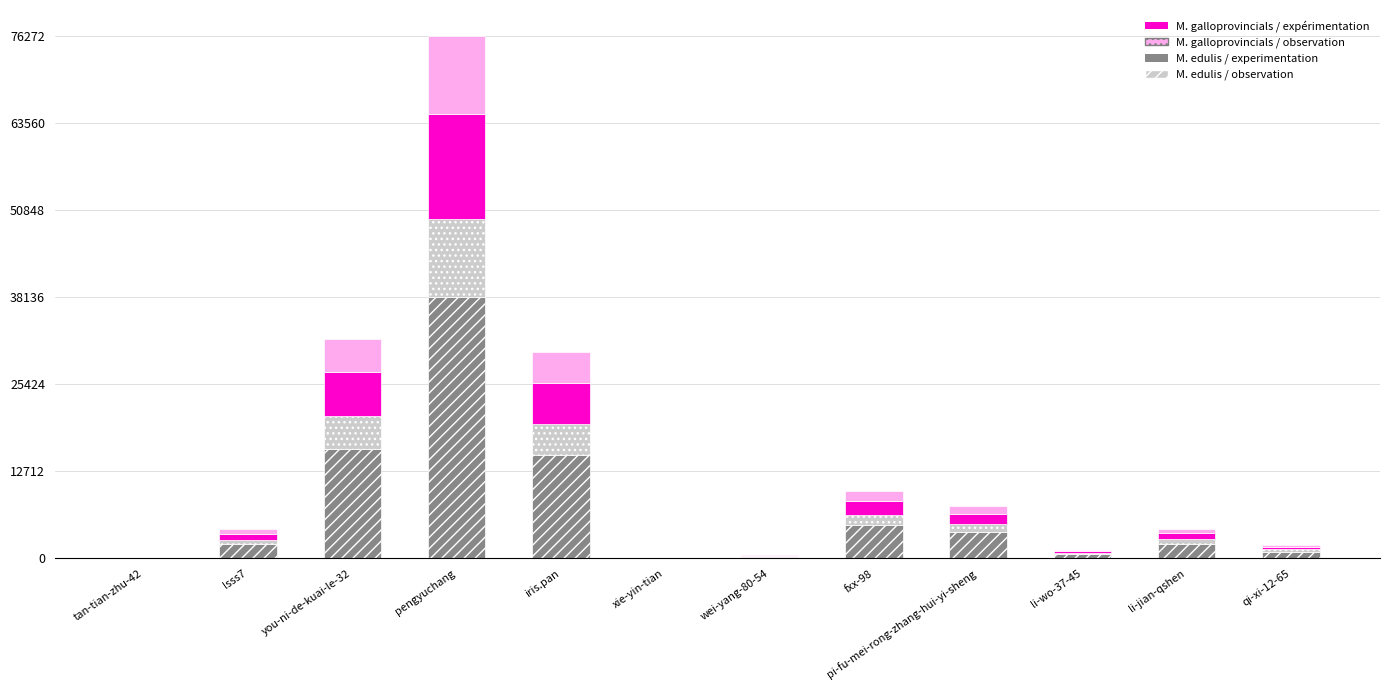

Is it true that M. edulis / observation equals 15095.0 at iris.pan?

True